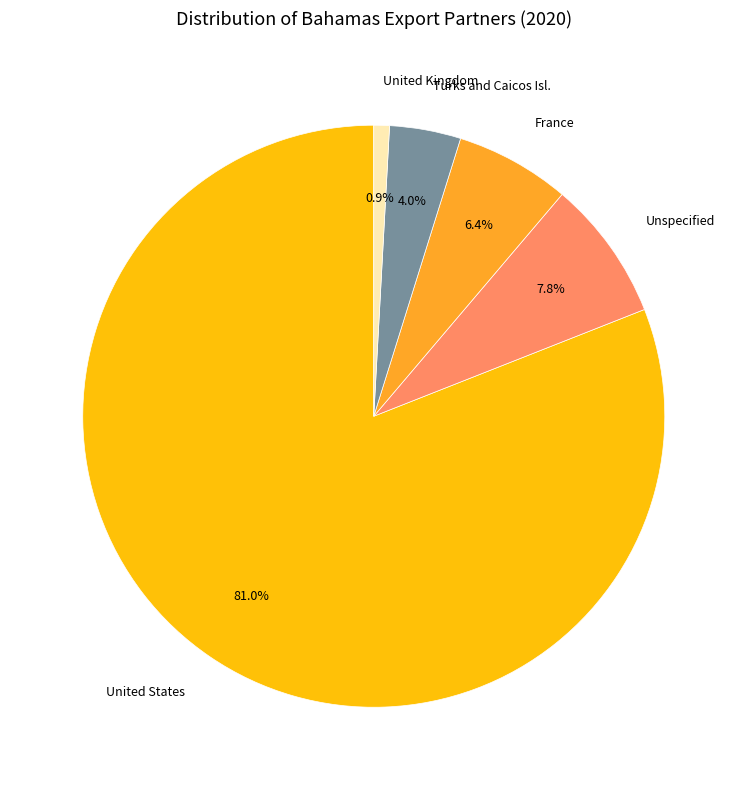

To the nearest percent, what portion does United Kingdom represent?

1%